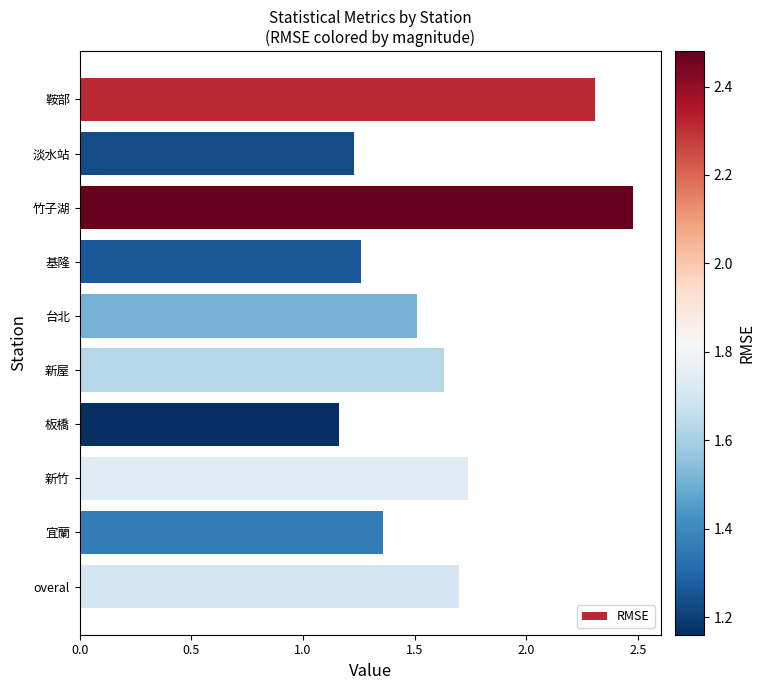

What is the ratio of the value at 竹子湖 to the value at 新屋?

1.5